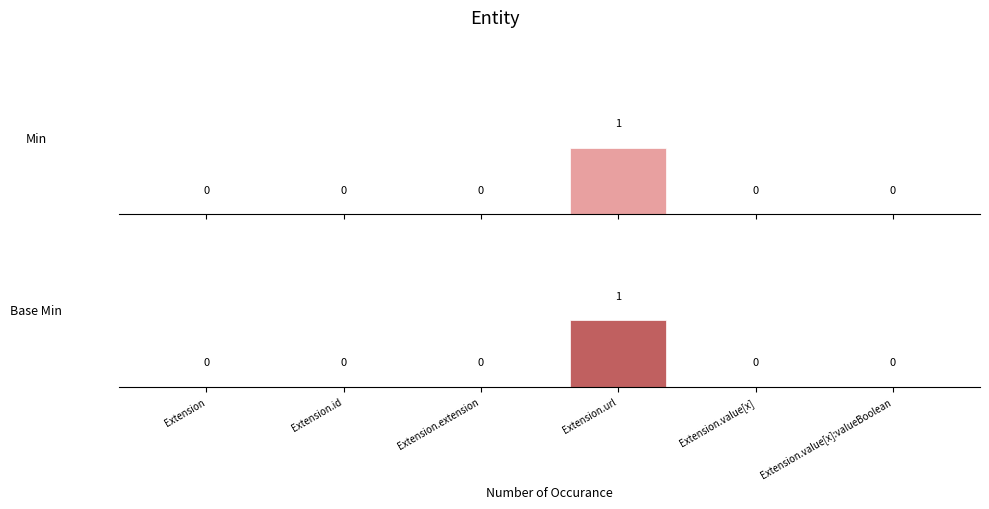

At which label does Base Min reach its peak?

Extension.url